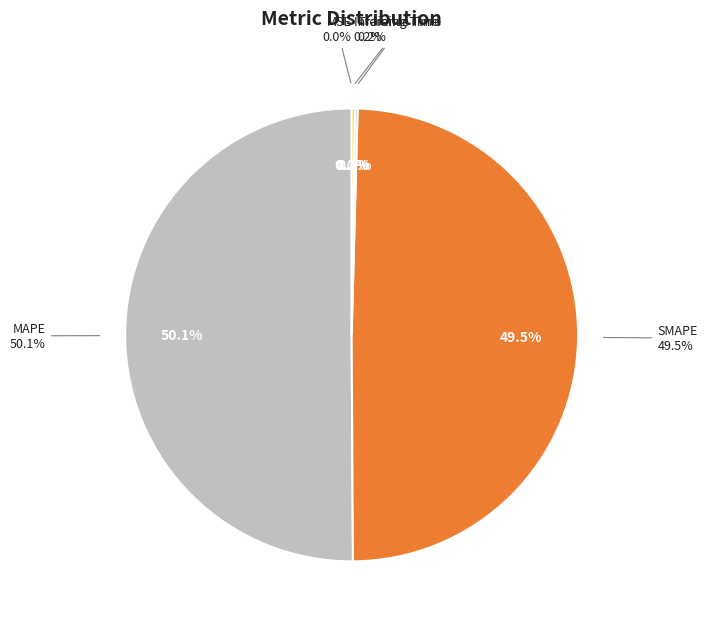

To the nearest percent, what is the average slice percentage?

20%